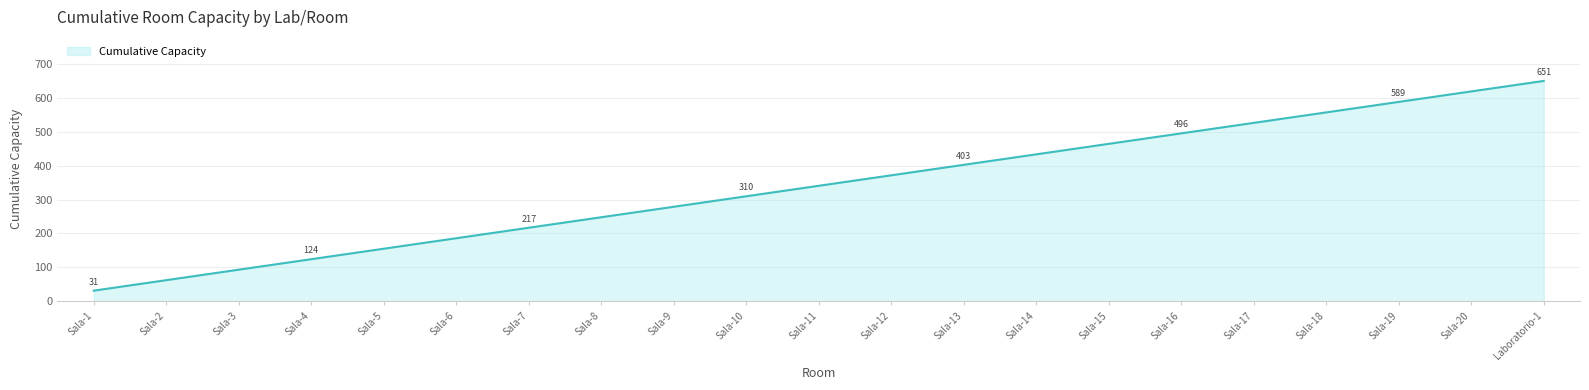

What is the change in value from Sala-2 to Sala-20?

+558